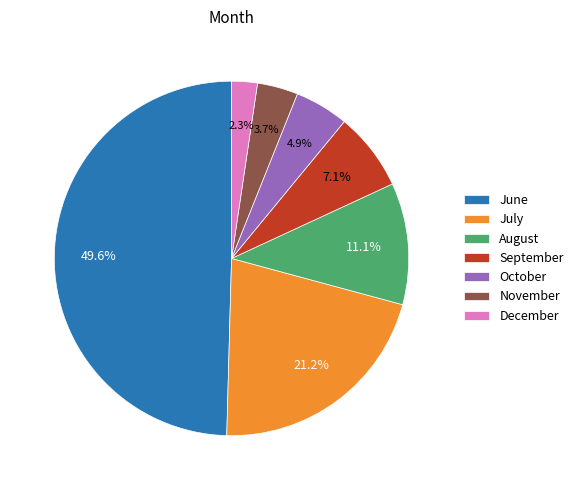

Which category has the smallest portion of the pie?

December